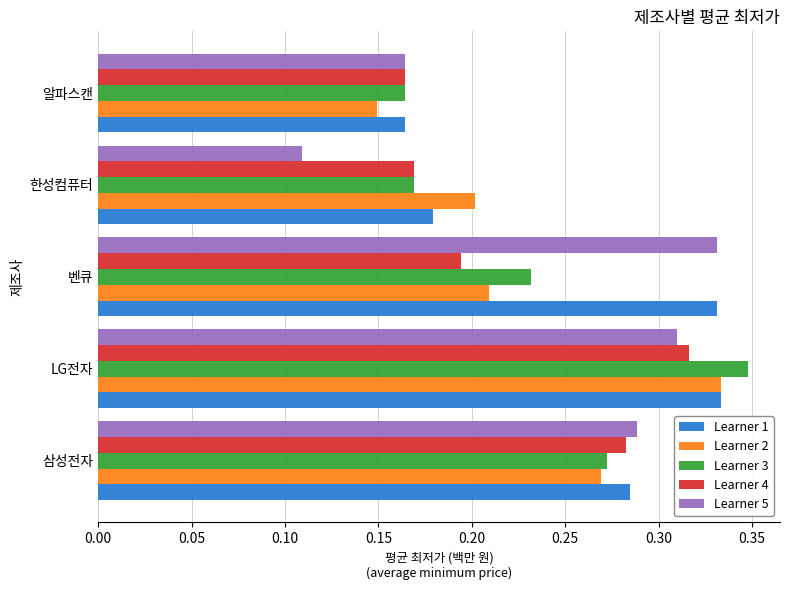

How many series are shown in this chart?

5